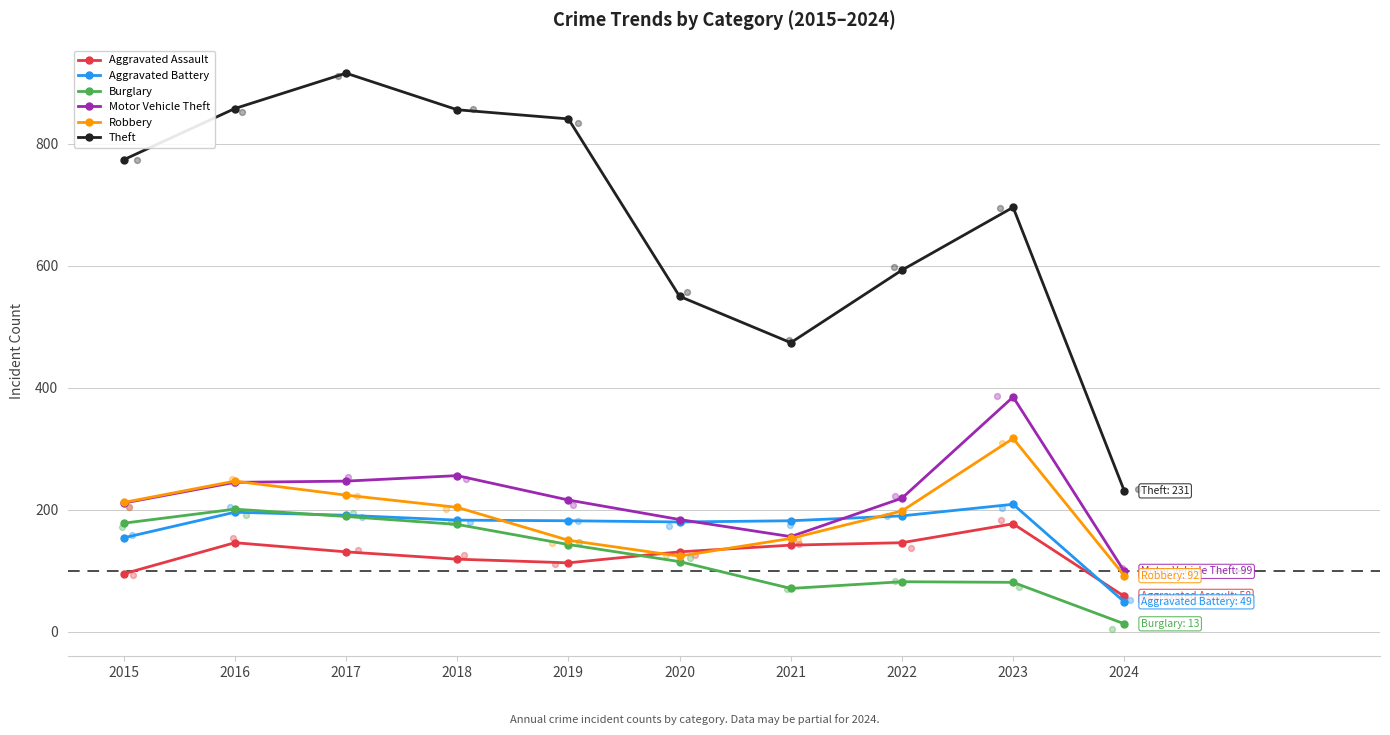

Is the value of Aggravated Assault at 2017 greater than the value of Motor Vehicle Theft at 2016?

No